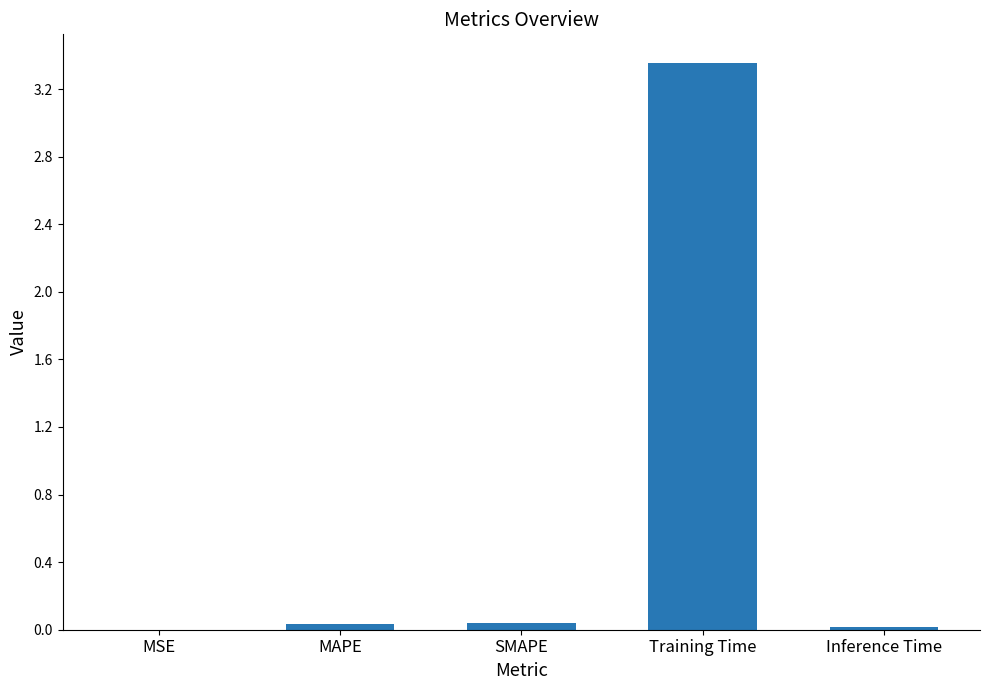

Which category has the highest value across all series?

Training Time